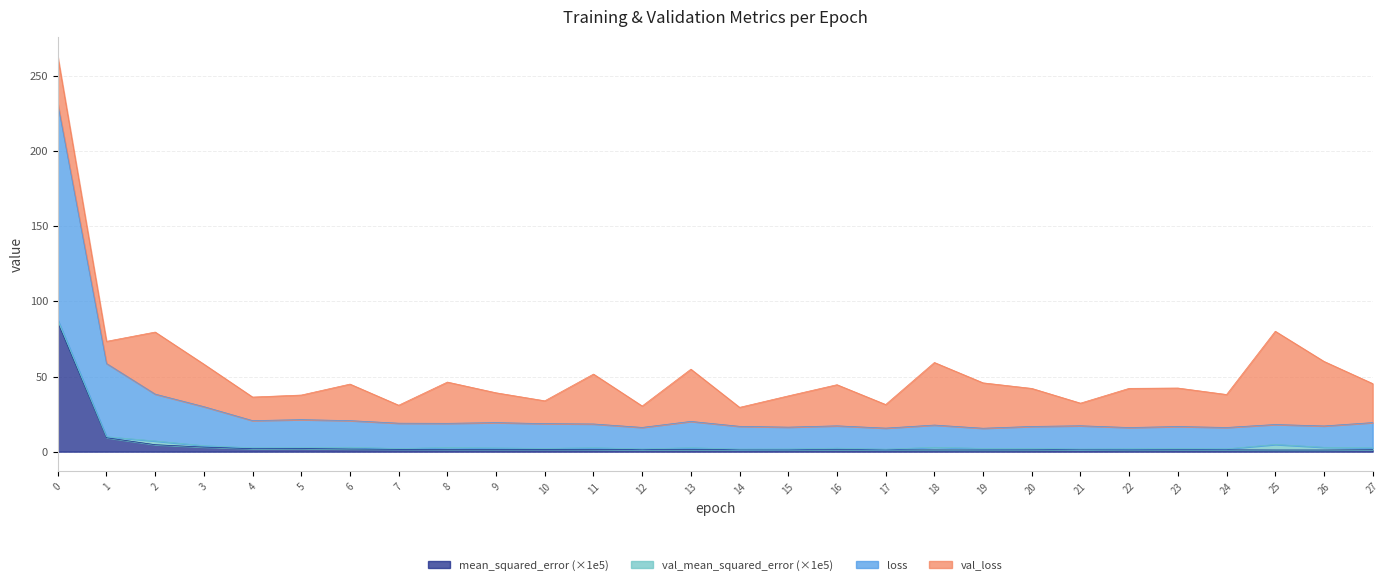

How many data points in loss are above 18?

15